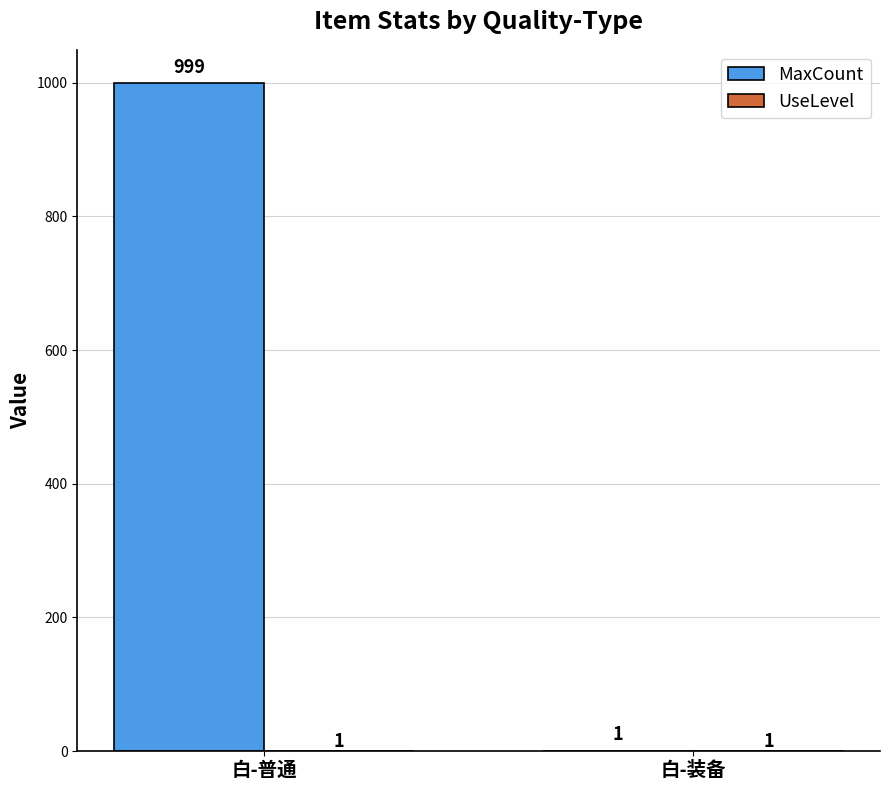

The value of MaxCount at 白-普通 is 999. True or false?

True